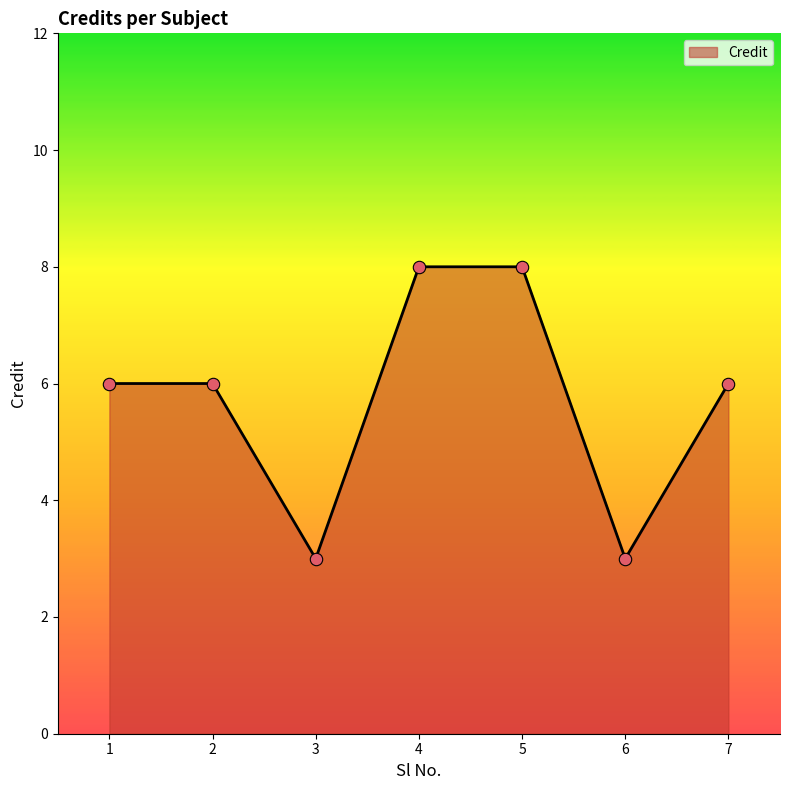

What is the ratio of the value at 2 to the value at 7?

1.0